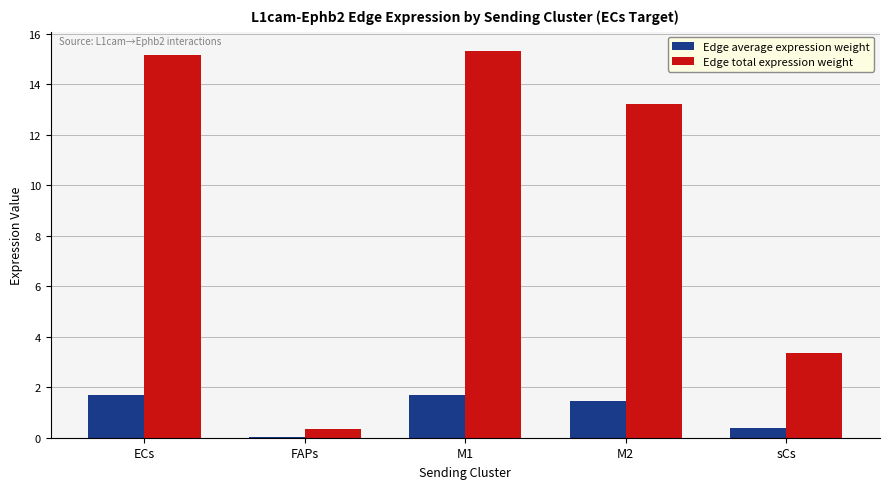

What is the sum of all Edge total expression weight values?

47.4